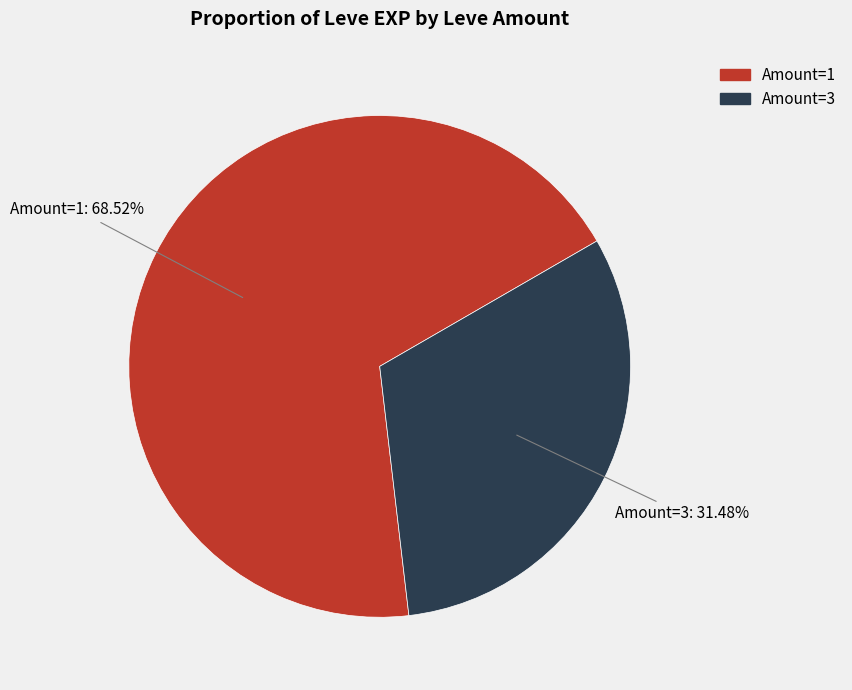

Is there a majority slice in this chart?

Yes